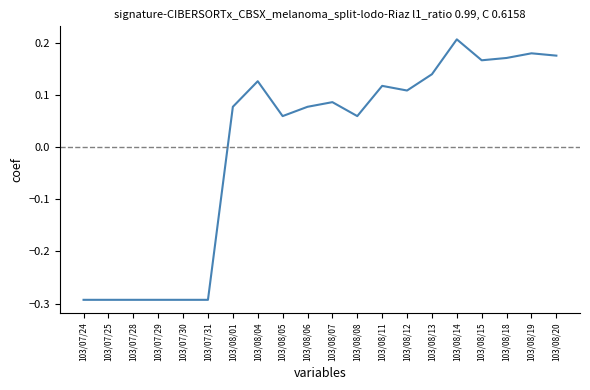

How many negative values are there?

6